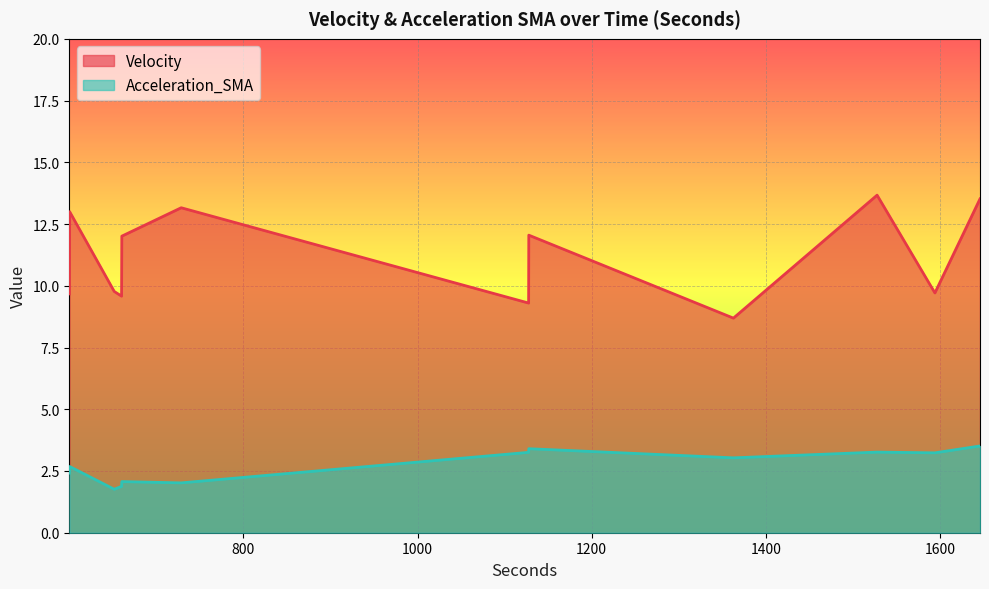

Which series has the largest total across all categories?

Velocity